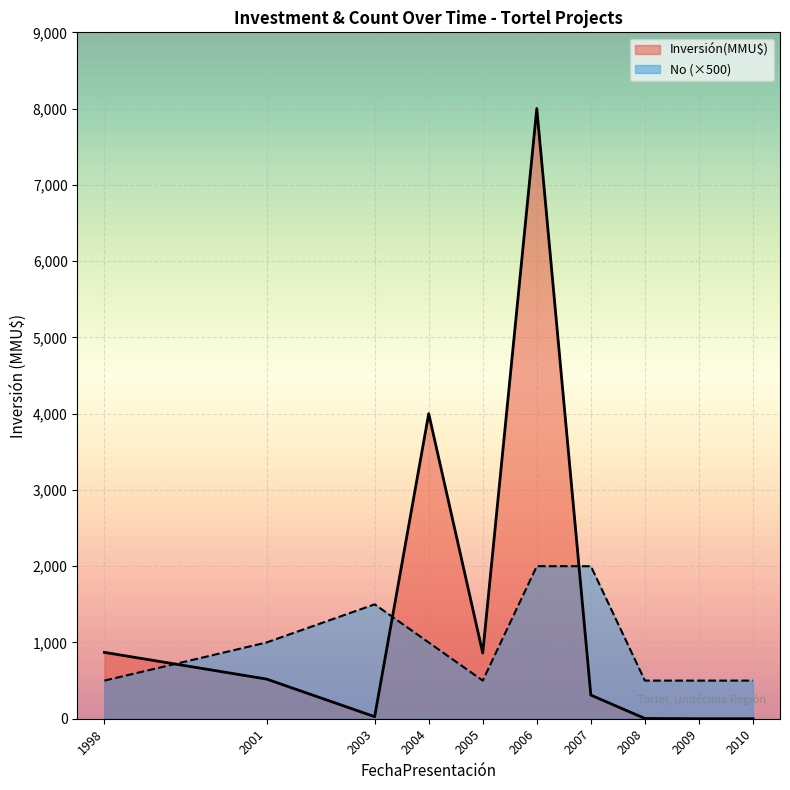

Rank the series by their average value, from highest to lowest.

Inversión(MMU$), No (×500)